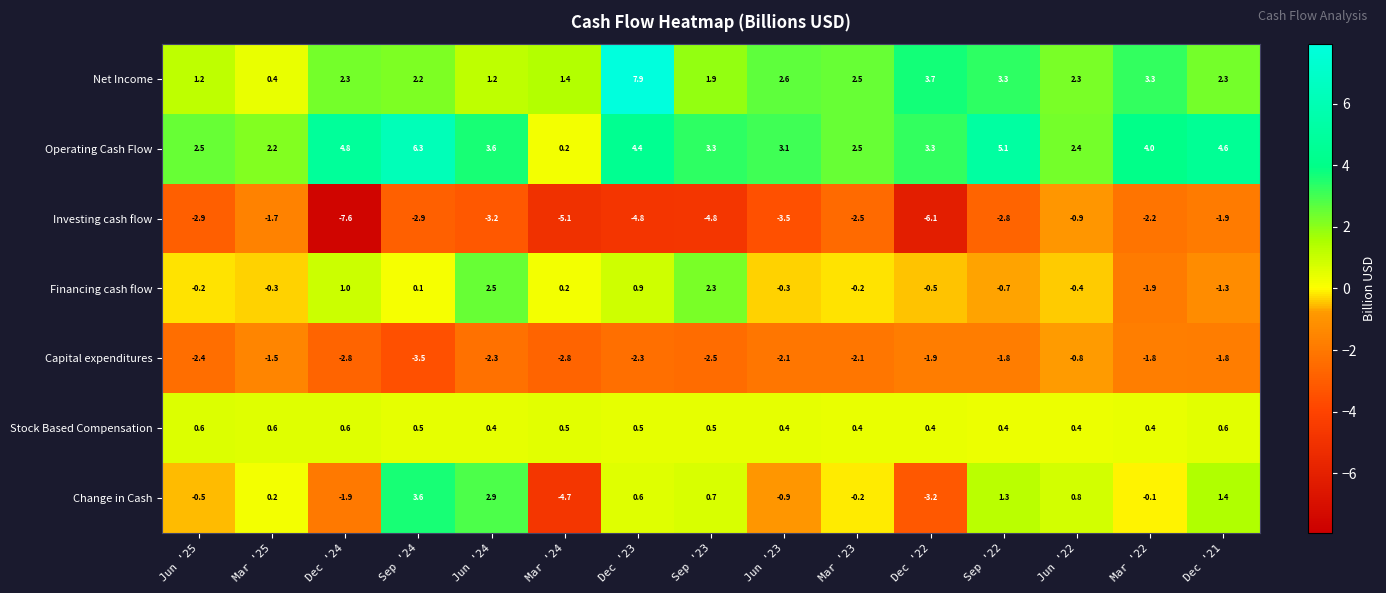

What is the approximate value of Investing cash flow at Dec '23?

-4.8